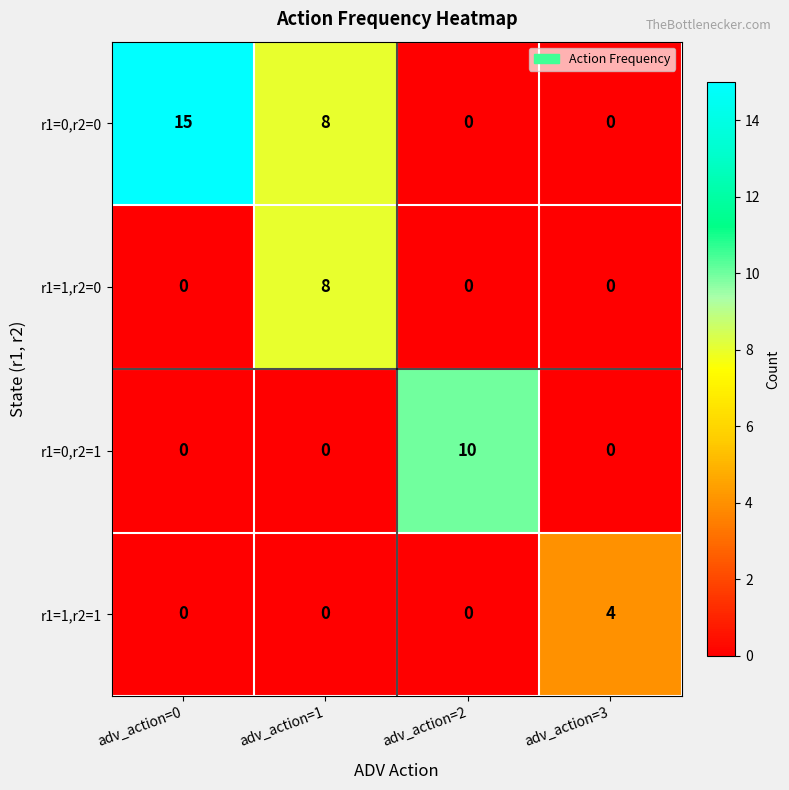

Reading left to right, what are all the values shown in this chart?

r1=0,r2=0: adv_action=0=15	adv_action=1=8	adv_action=2=0	adv_action=3=0
r1=1,r2=0: adv_action=0=0	adv_action=1=8	adv_action=2=0	adv_action=3=0
r1=0,r2=1: adv_action=0=0	adv_action=1=0	adv_action=2=10	adv_action=3=0
r1=1,r2=1: adv_action=0=0	adv_action=1=0	adv_action=2=0	adv_action=3=4